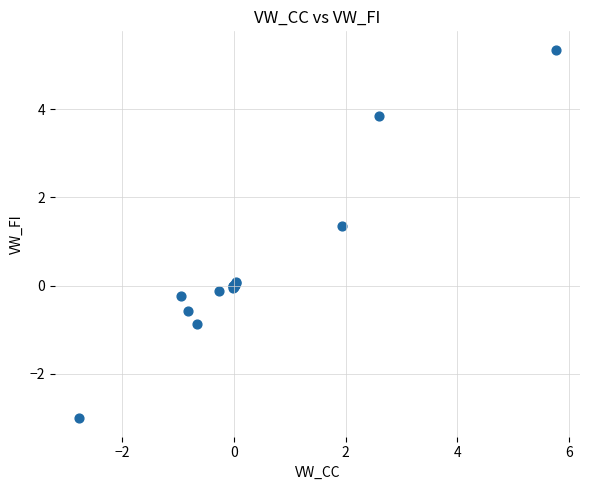

What Y value in the scatter plot is closest to 1?

1.4